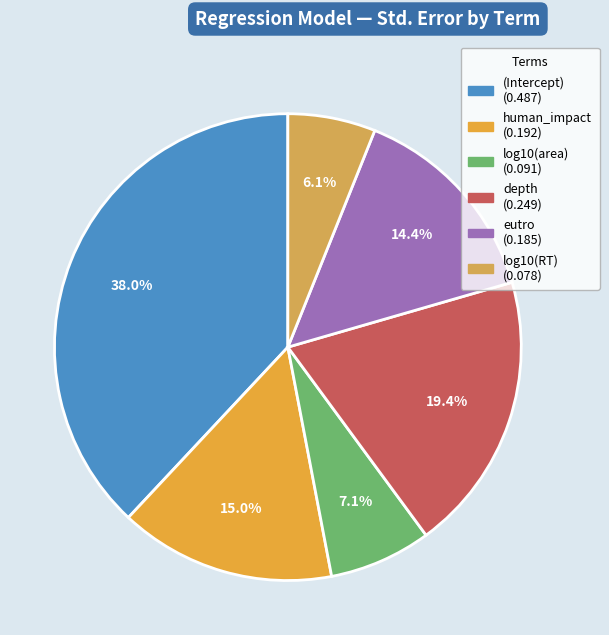

Rank the categories by value from highest to lowest.

(Intercept), depth, human_impact, eutro, log10(area), log10(RT)